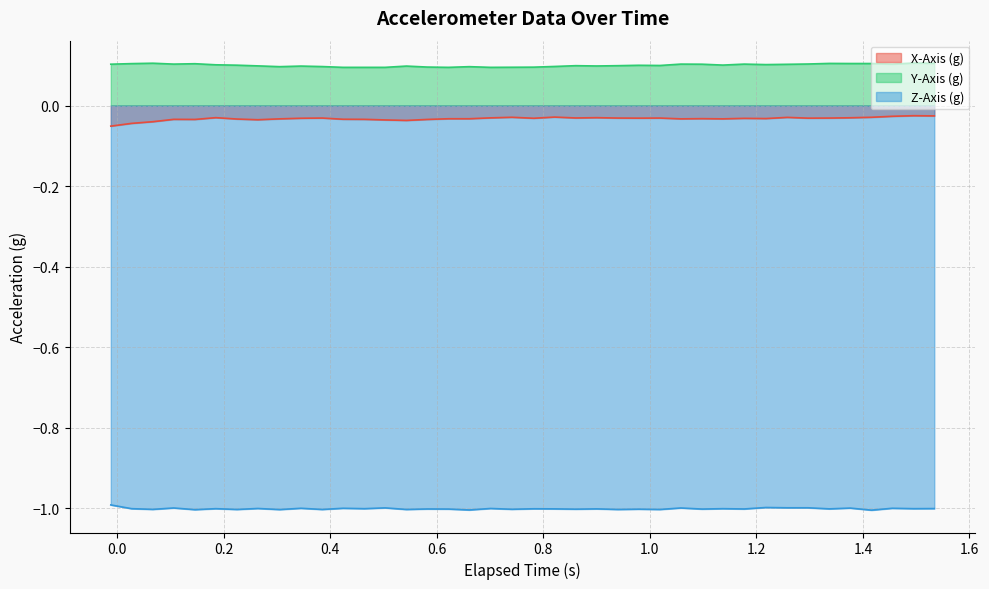

Which series has the largest total across all categories?

Y-Axis (g)